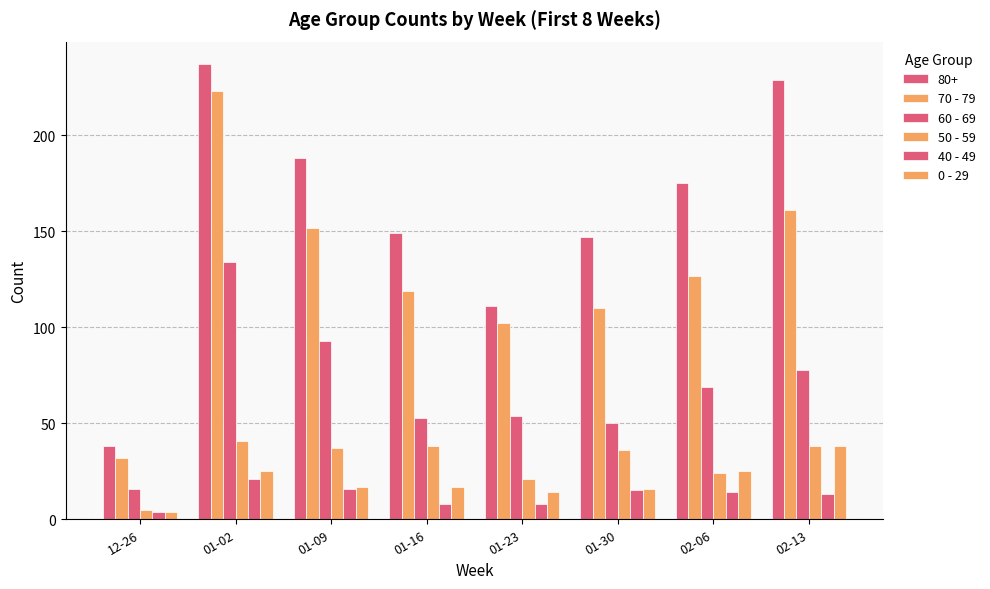

Are the bars grouped side by side (vs. stacked)?

Yes